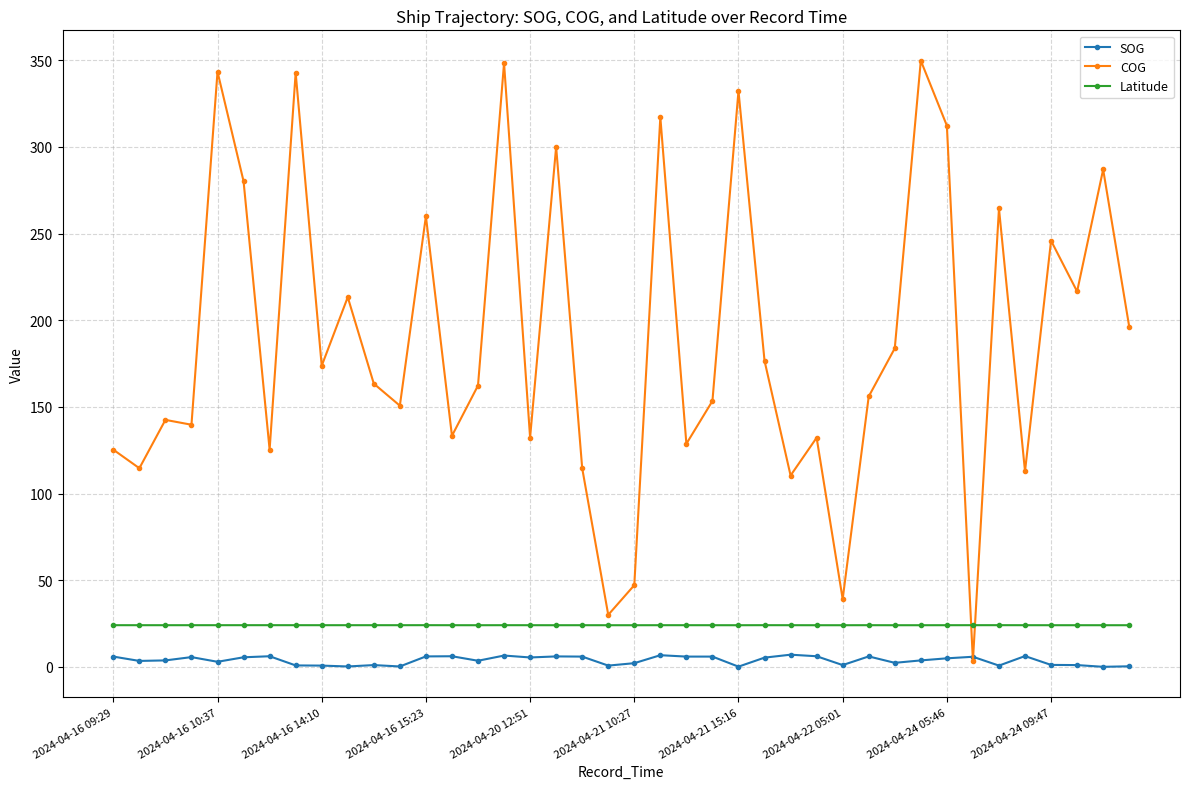

True or false: Latitude has more than 2 interior local peaks.

True